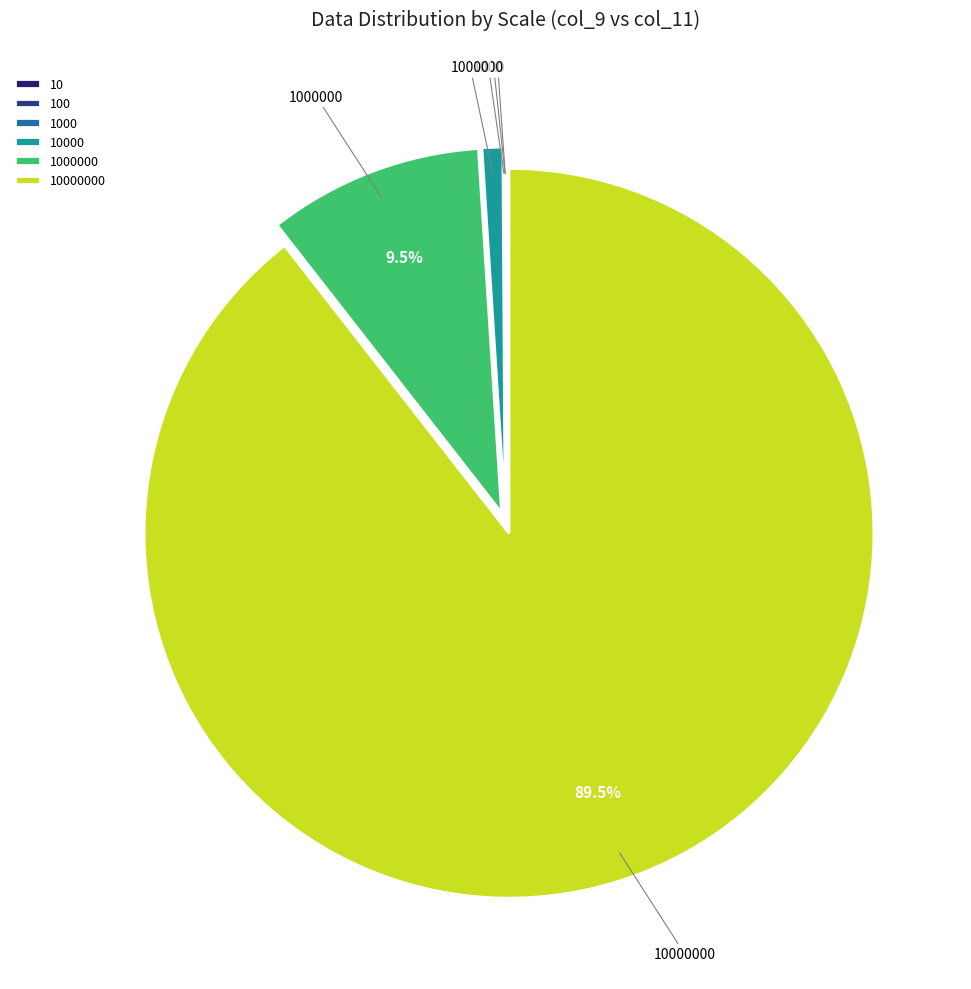

Is there any slice that represents more than half of the pie?

Yes